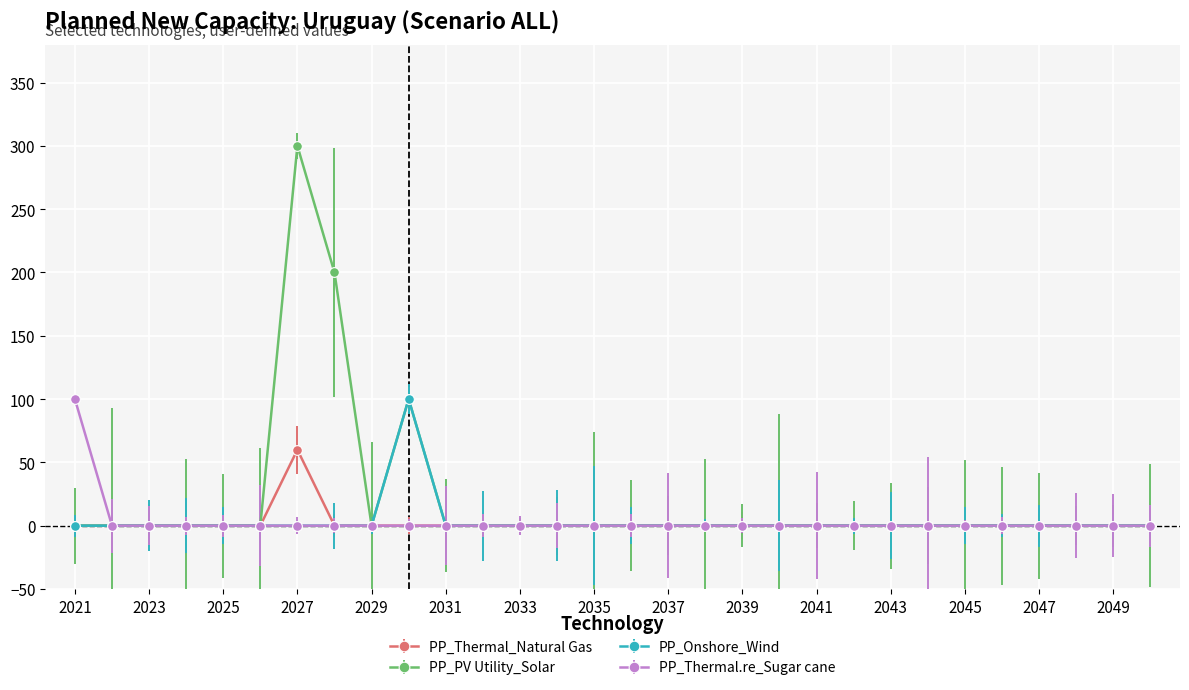

Which series has the largest range (max minus min)?

PP_PV Utility_Solar